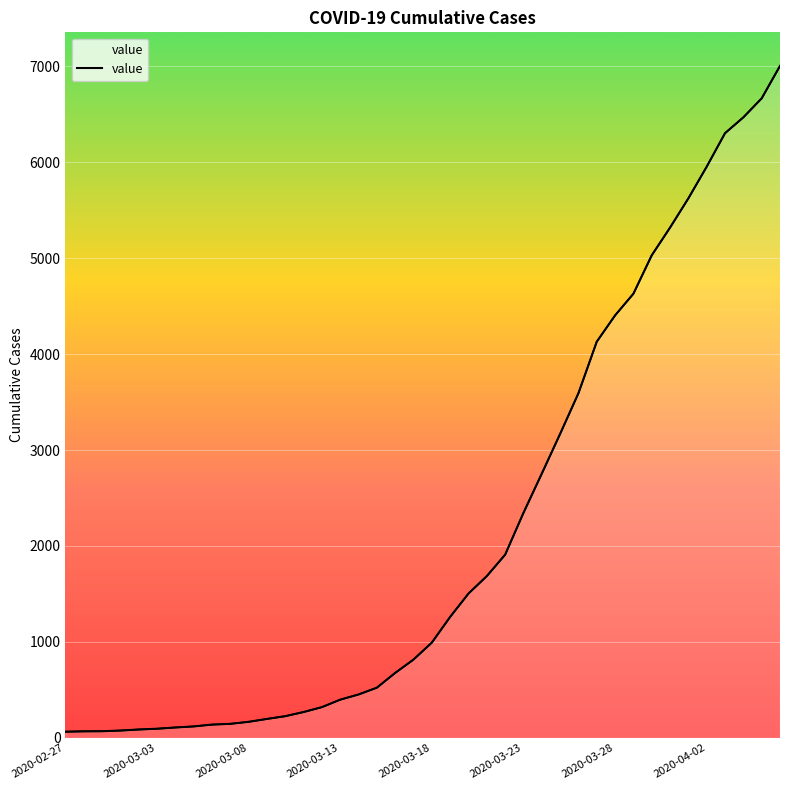

What is the greatest value displayed?

7003